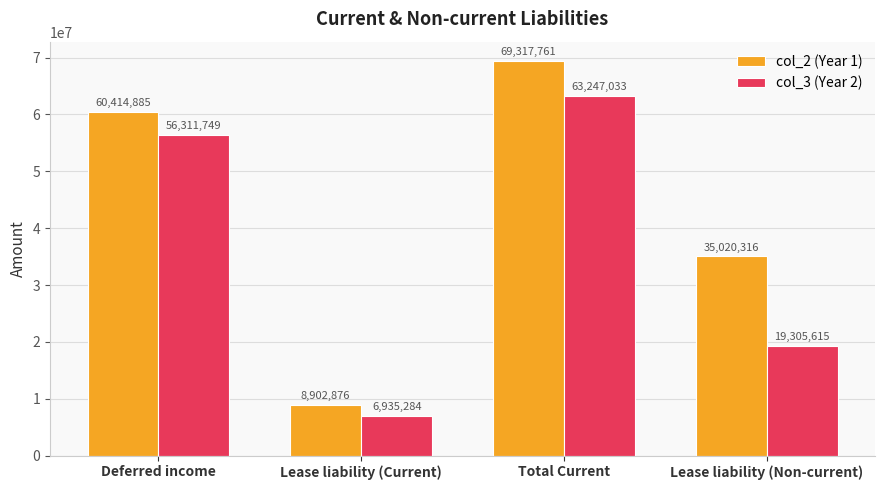

What is the label of the 3rd bar from the left?

Total Current